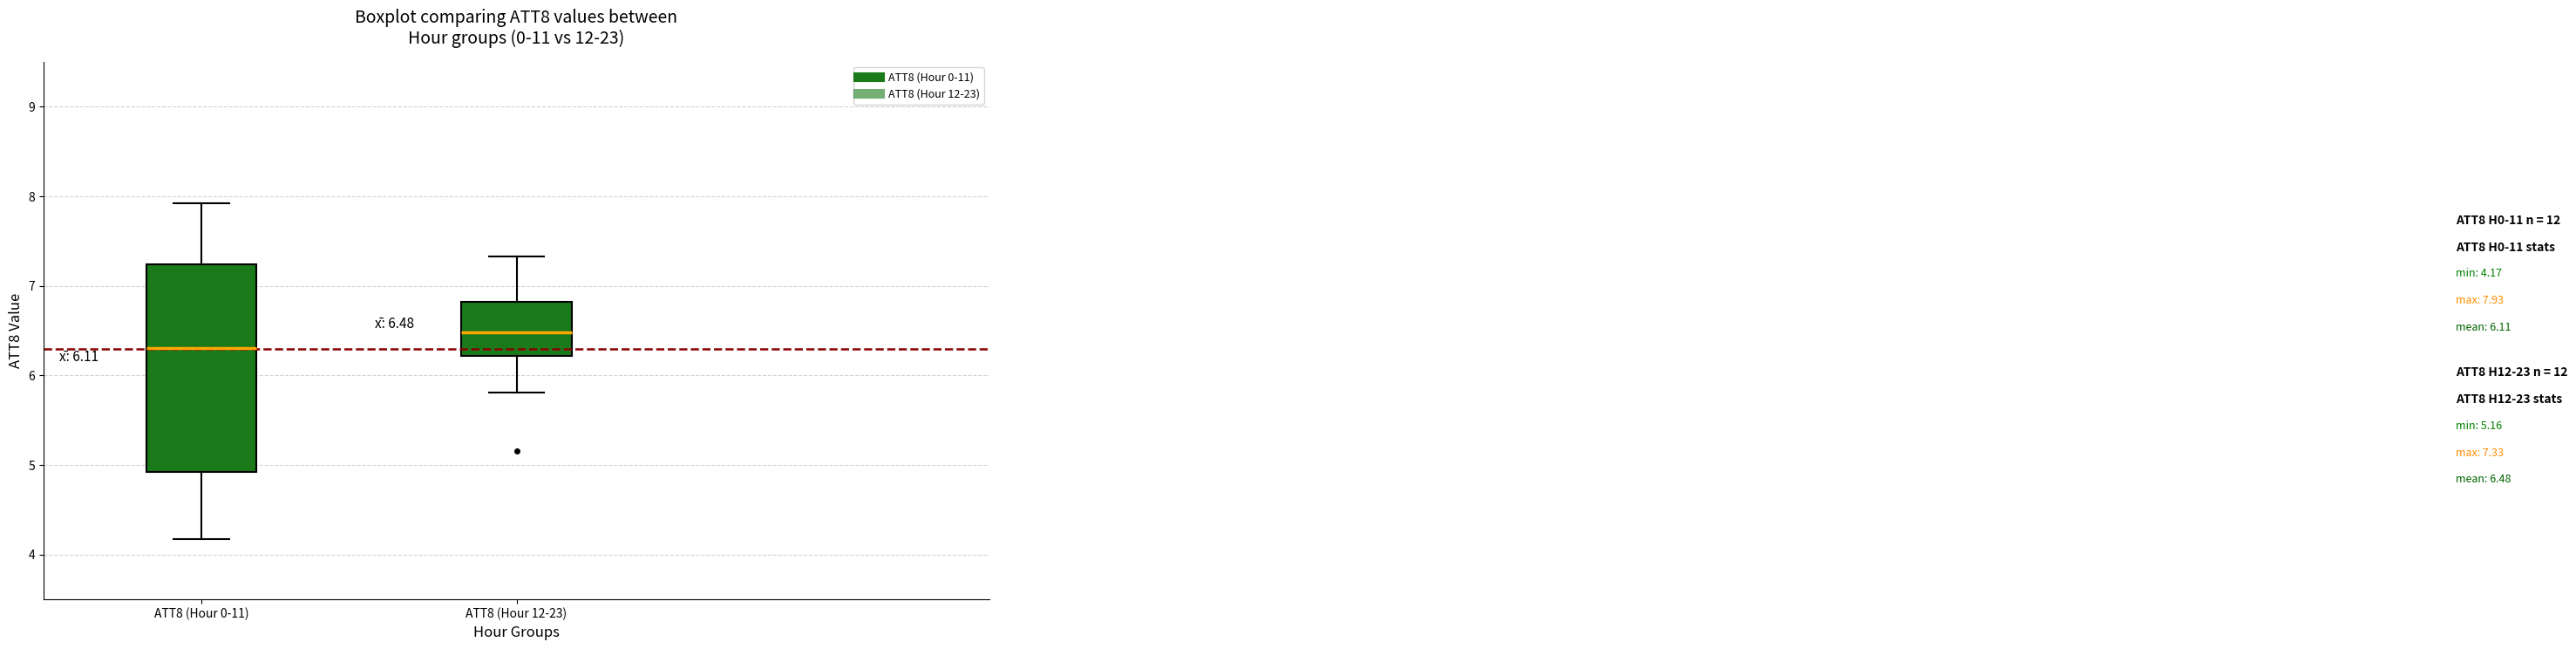

Which box has the highest median line?

ATT8 (Hour 12-23)